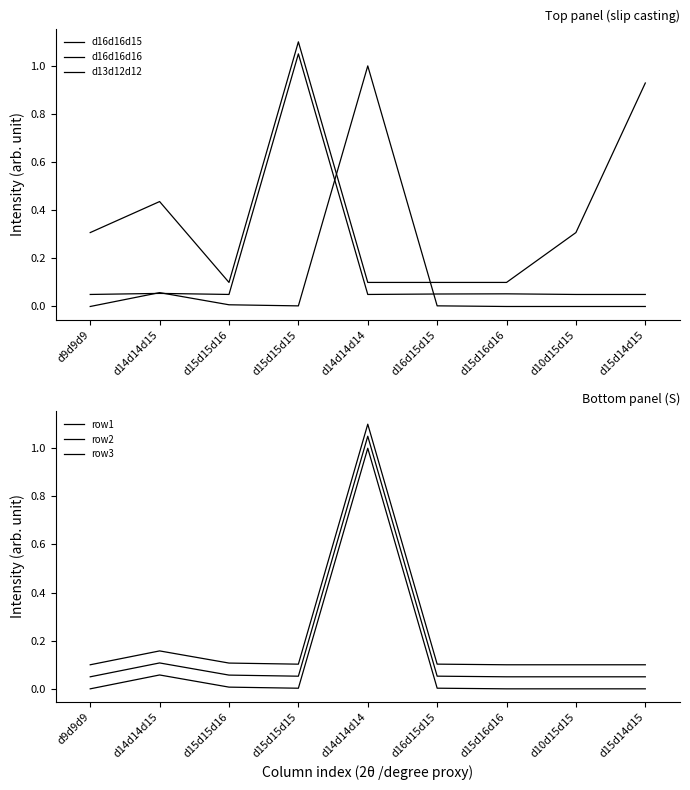

How many series are shown in this chart?

6